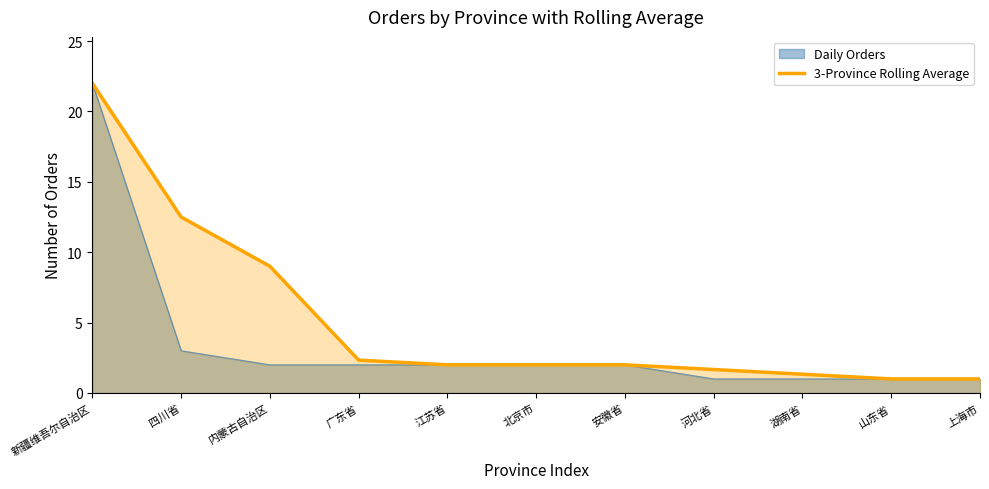

List the labels in order of value, largest first.

新疆维吾尔自治区, 四川省, 内蒙古自治区, 广东省, 江苏省, 北京市, 安徽省, 河北省, 湖南省, 山东省, 上海市